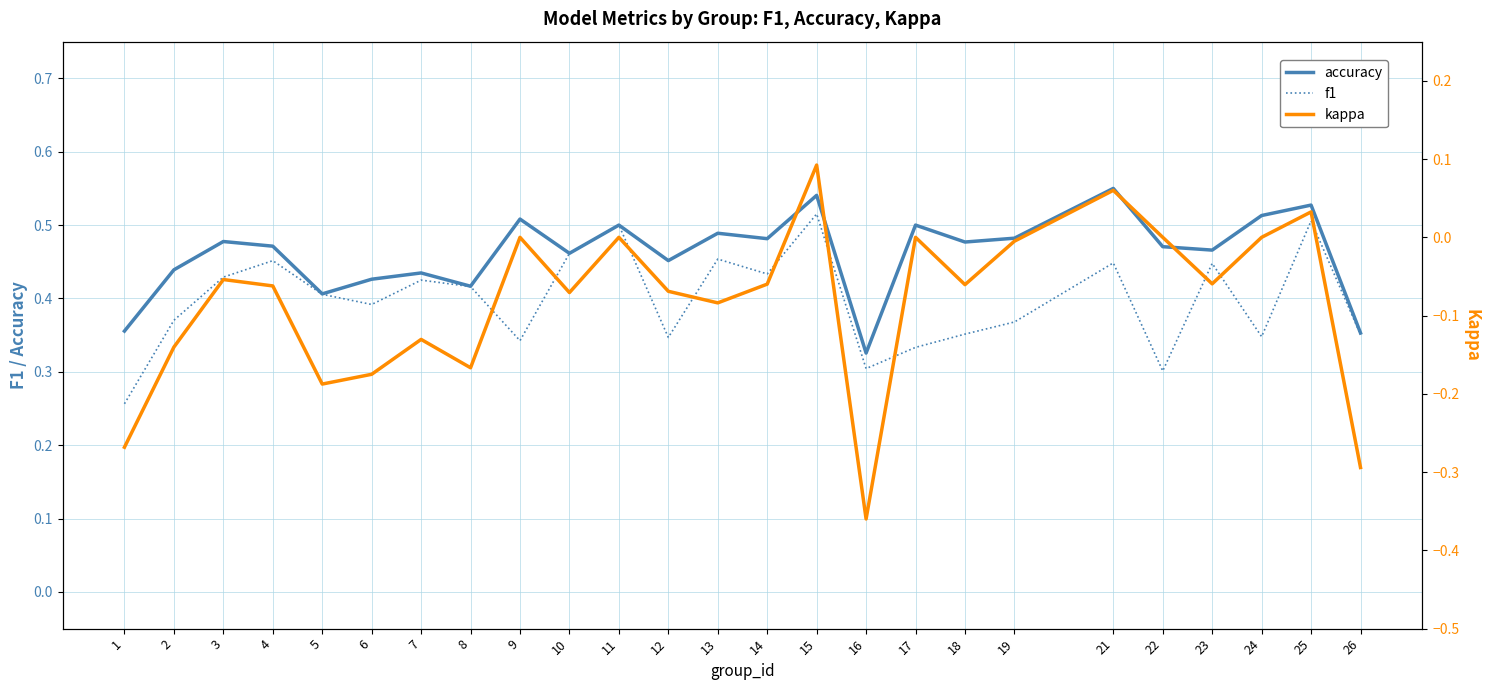

Where is kappa nearest to the value 0?

9